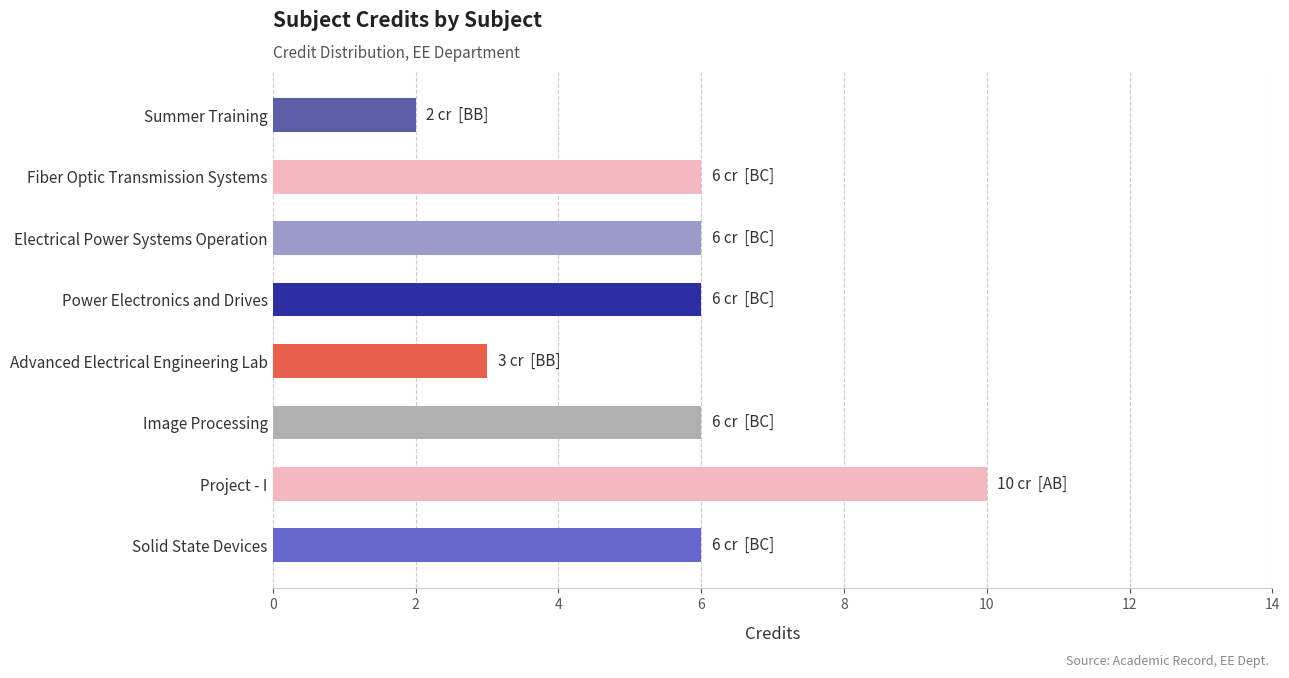

What is the average value?

6